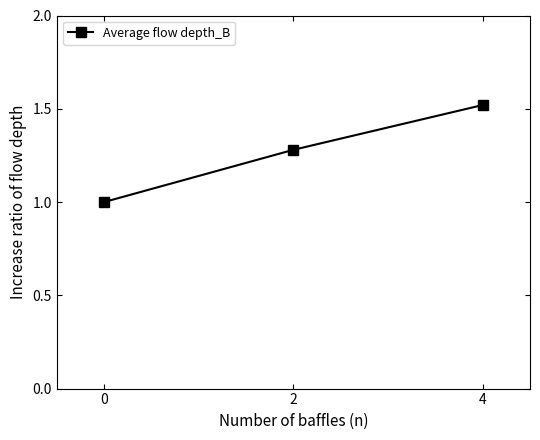

Does the chart display data point markers on the line(s)?

Yes